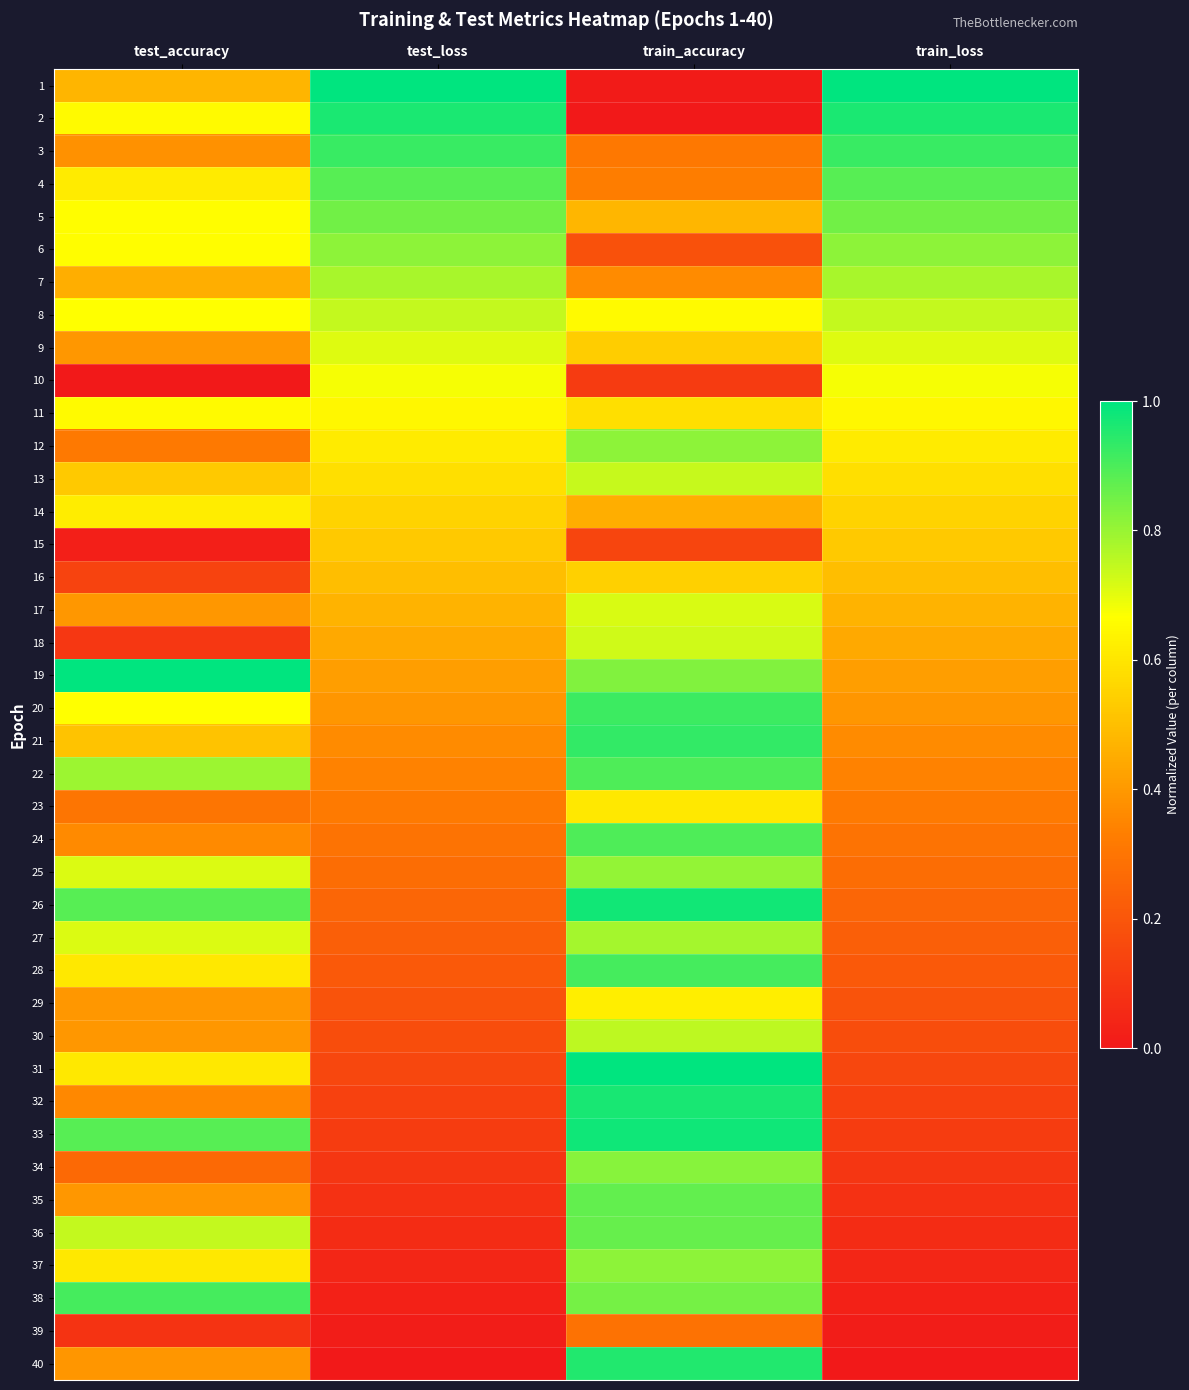

What is the maximum value shown in the chart?

1.0